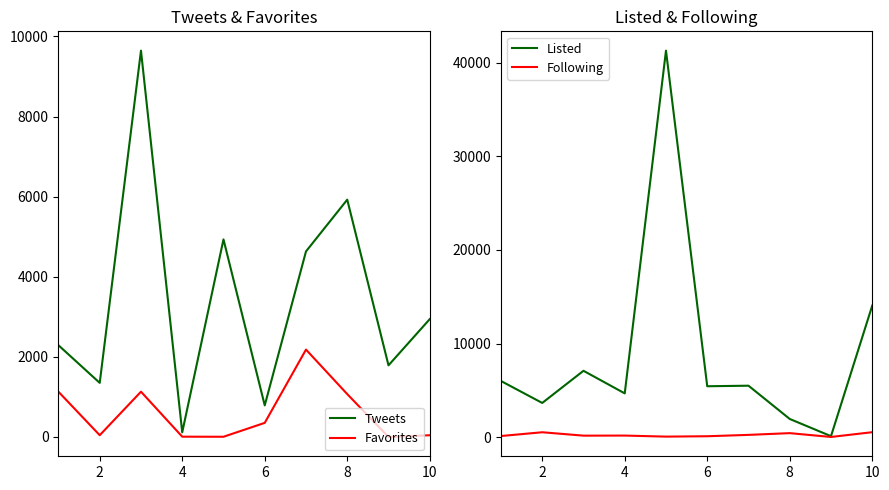

True or false: Tweets has more than 2 interior local peaks.

True